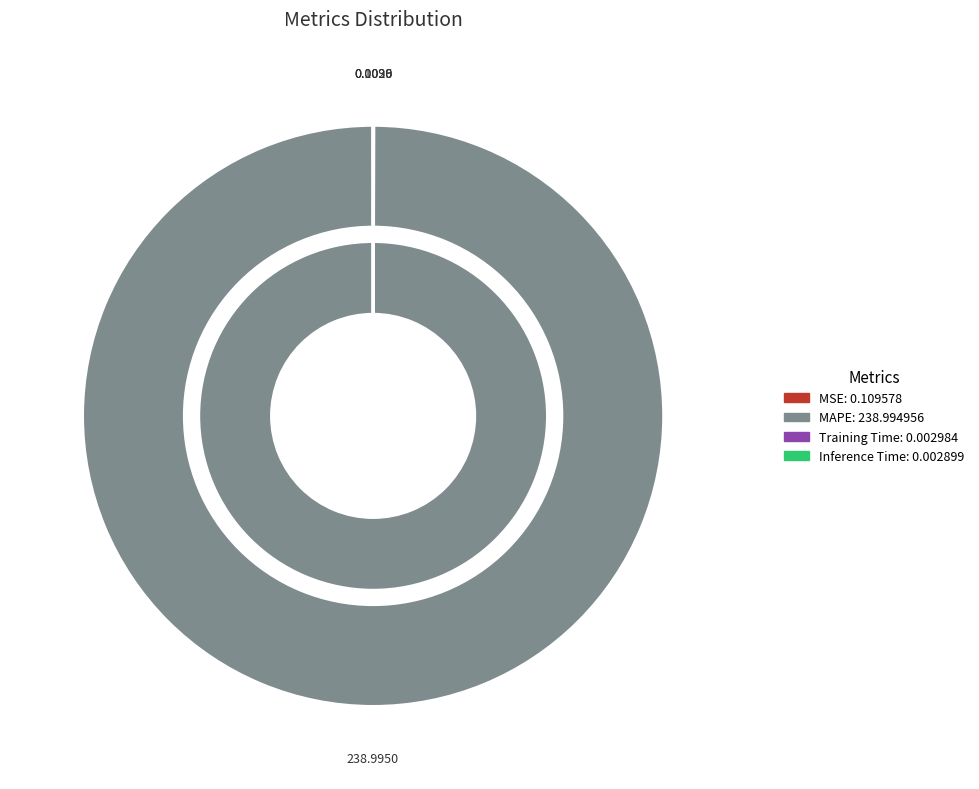

The MSE slice represents 0% of the pie. True or false?

True